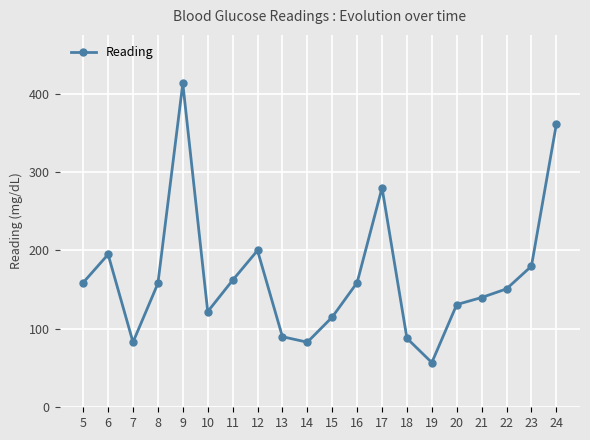

Is it true that the value at 19 is 85?

False